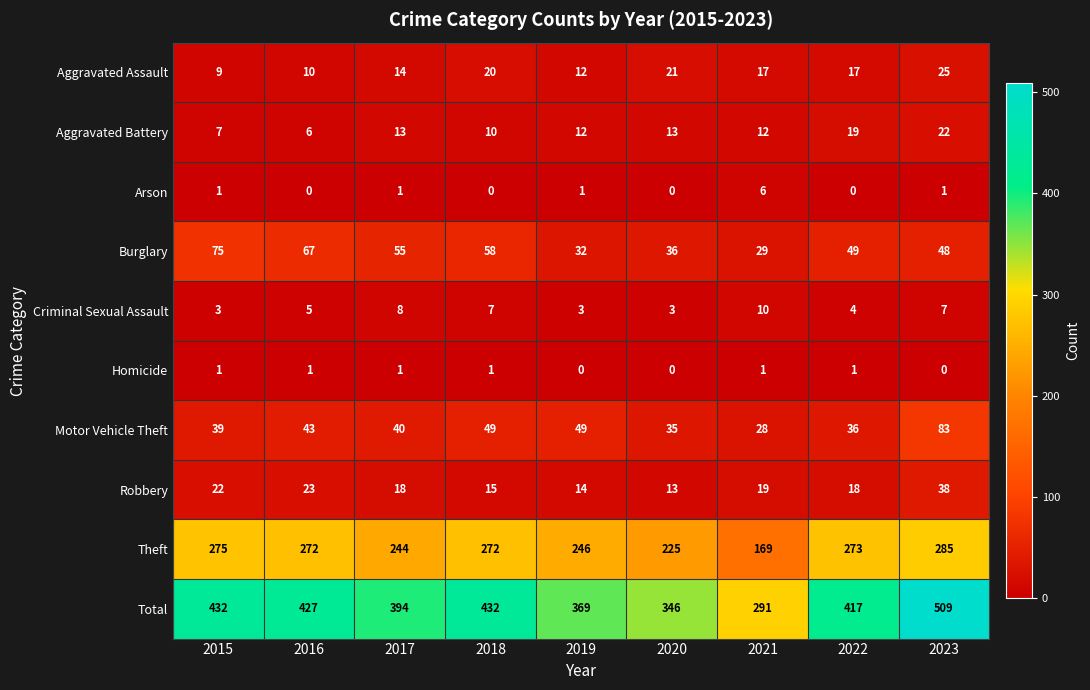

What is the greatest value displayed?

509